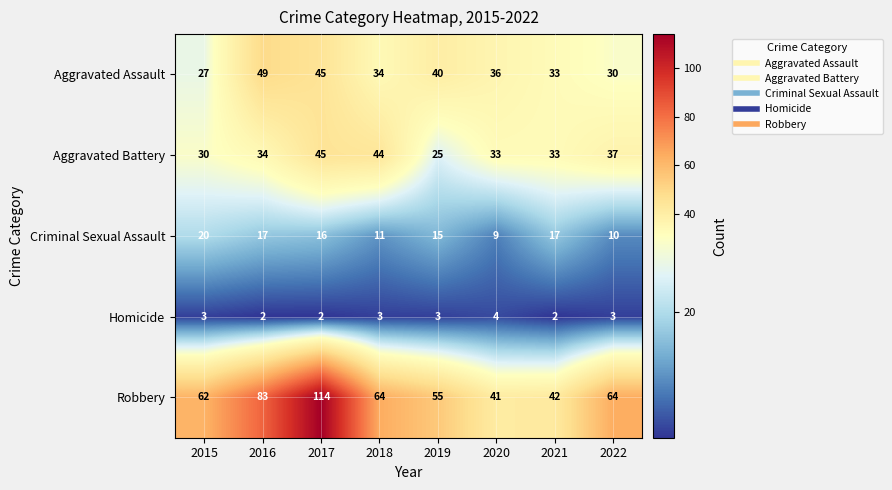

At 2018, list the series in order from largest to smallest.

Robbery, Aggravated Battery, Aggravated Assault, Criminal Sexual Assault, Homicide